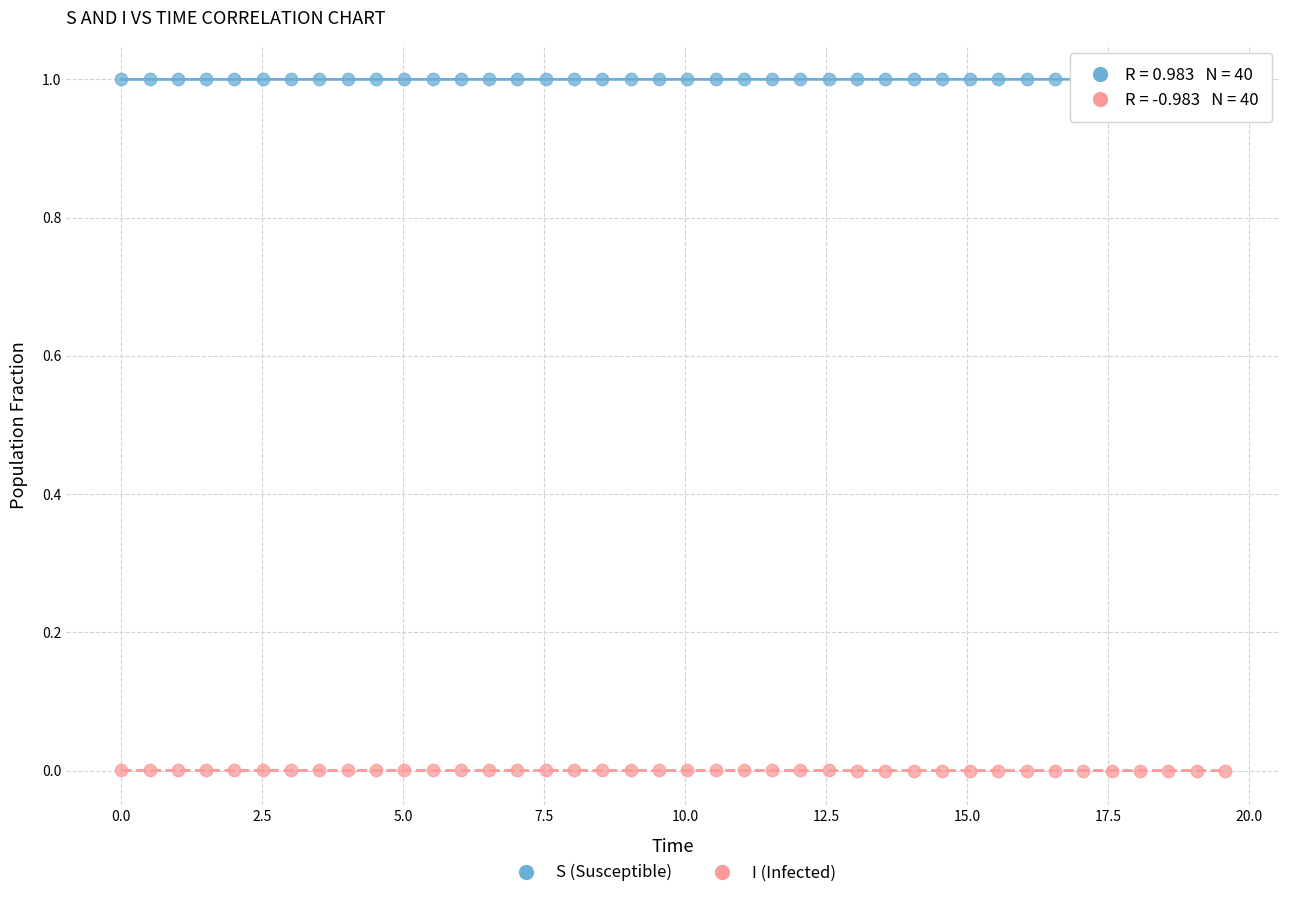

Across all data points, what is the range of Y values (max minus min)?

1.0